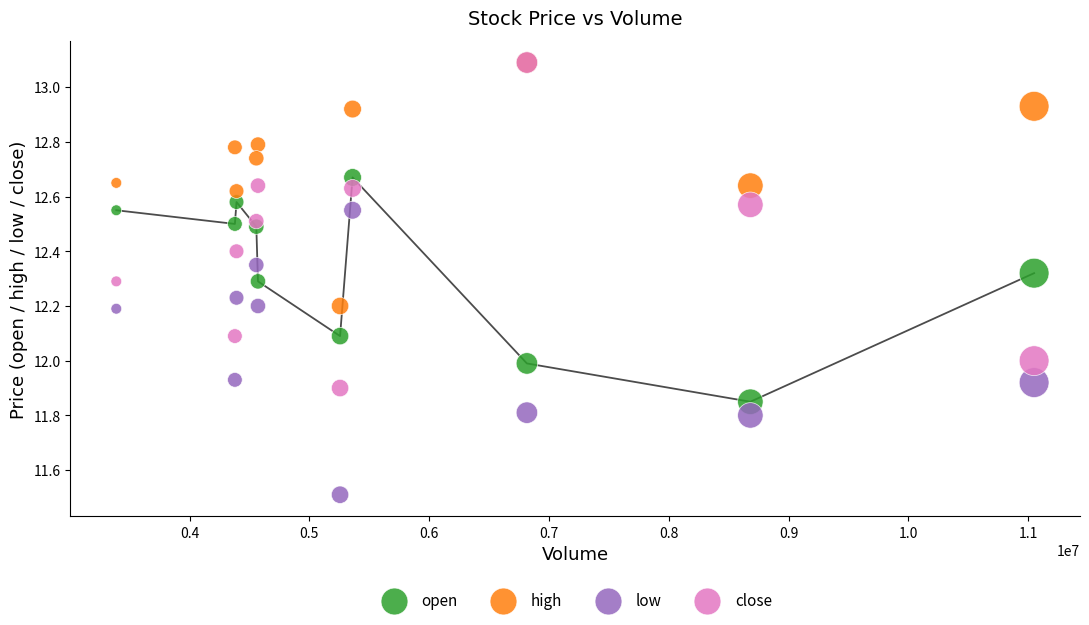

What are all the series names shown in the legend?

open, high, low, close